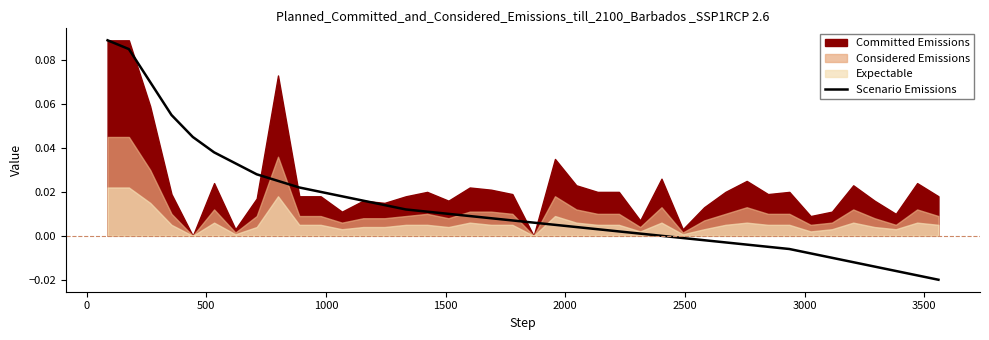

Reading left to right, extract all data points from this chart.

0.1	0.1	0.1	0.1	0.0	0.0	0.0	0.0	0.0	0.0	0.0	0.0	0.0	0.0	0.0	0.0	0.0	0.0	0.0	0.0	0.0	0.0	0.0	0.0	0.0	0.0	0.0	-0.0	-0.0	-0.0	-0.0	-0.0	-0.0	-0.0	-0.0	-0.0	-0.0	-0.0	-0.0	-0.0